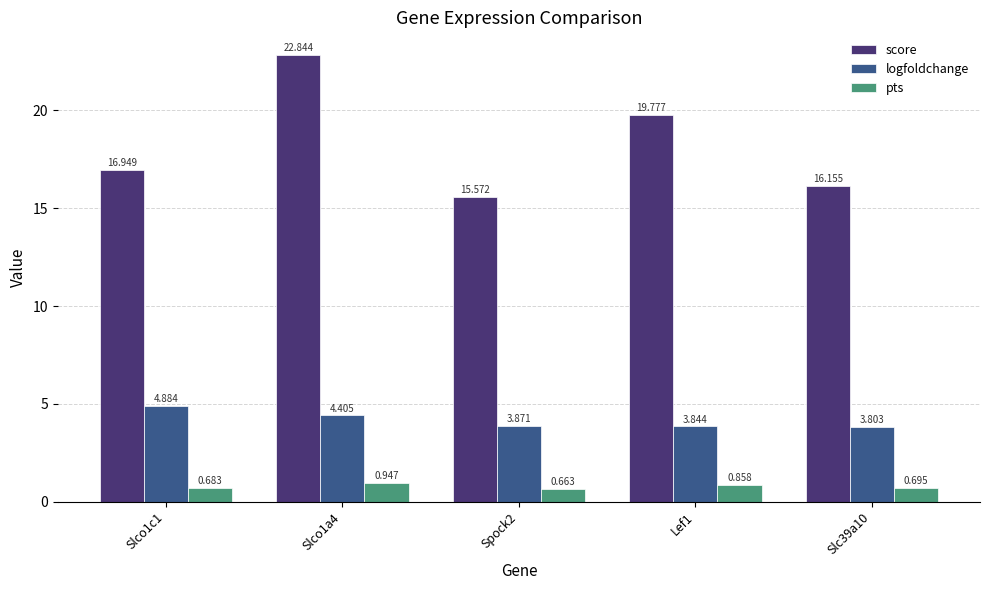

Rank the series by their average value, from lowest to highest.

pts, logfoldchange, score